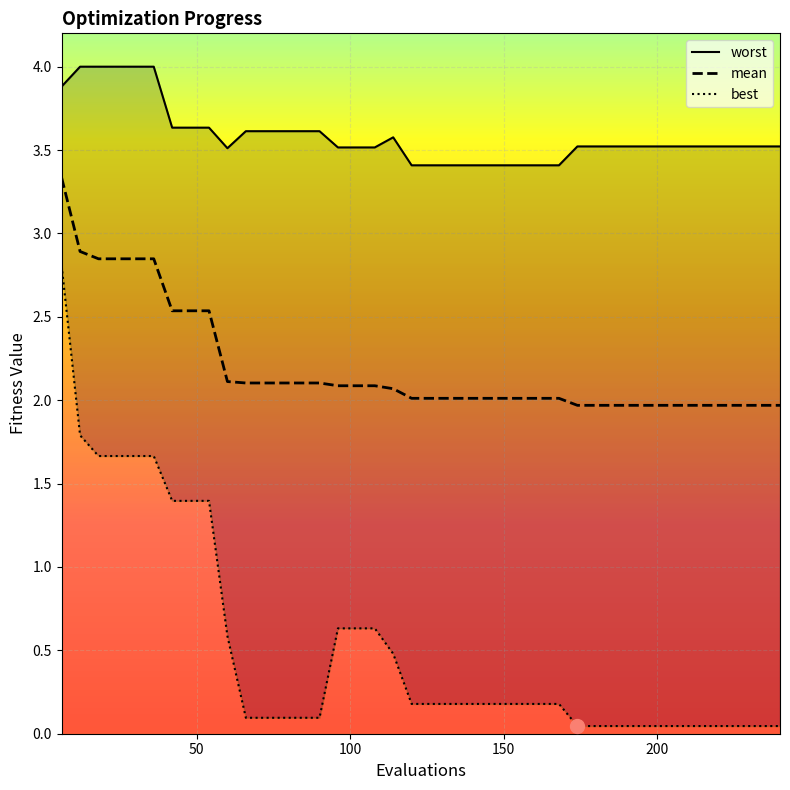

Which series has the widest spread of values?

best